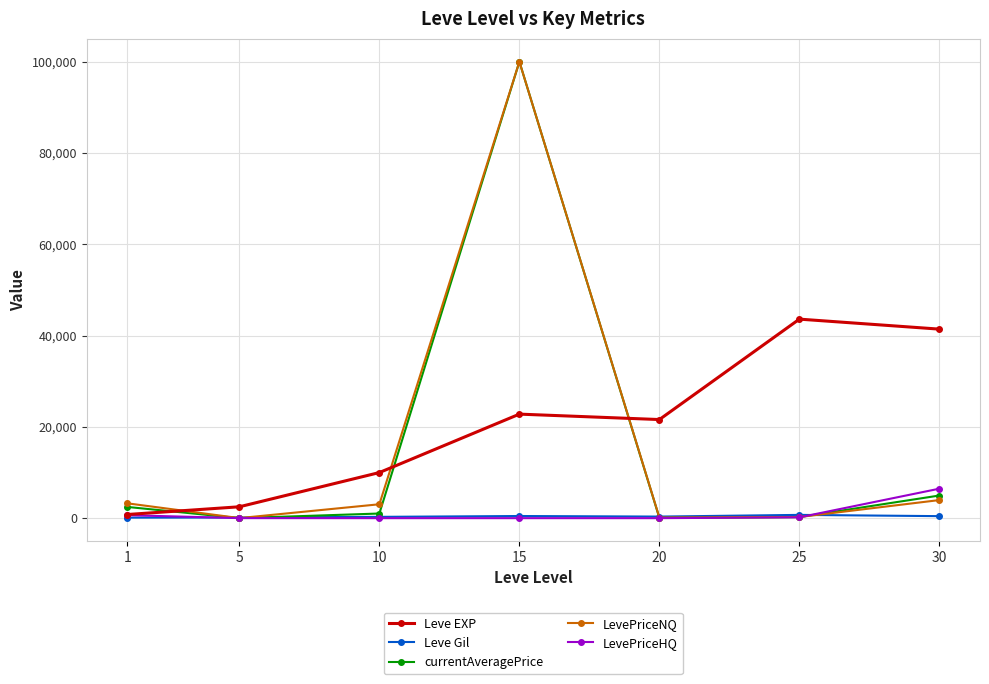

True or false: LevePriceHQ has more than 2 points higher than both neighbors.

False